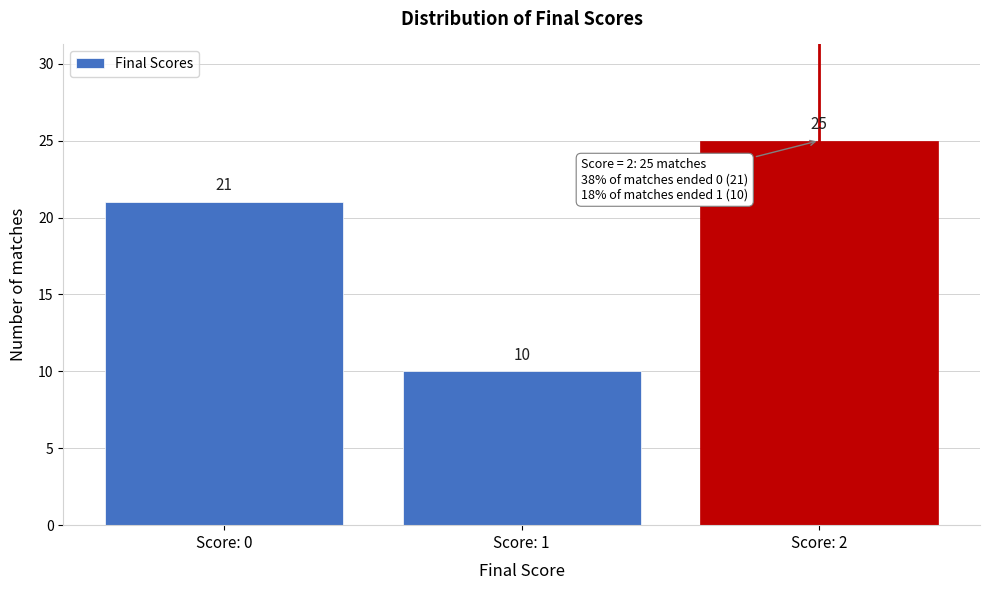

Reading left to right, transcribe all the data shown in this chart.

Score: 0=21	Score: 1=10	Score: 2=25